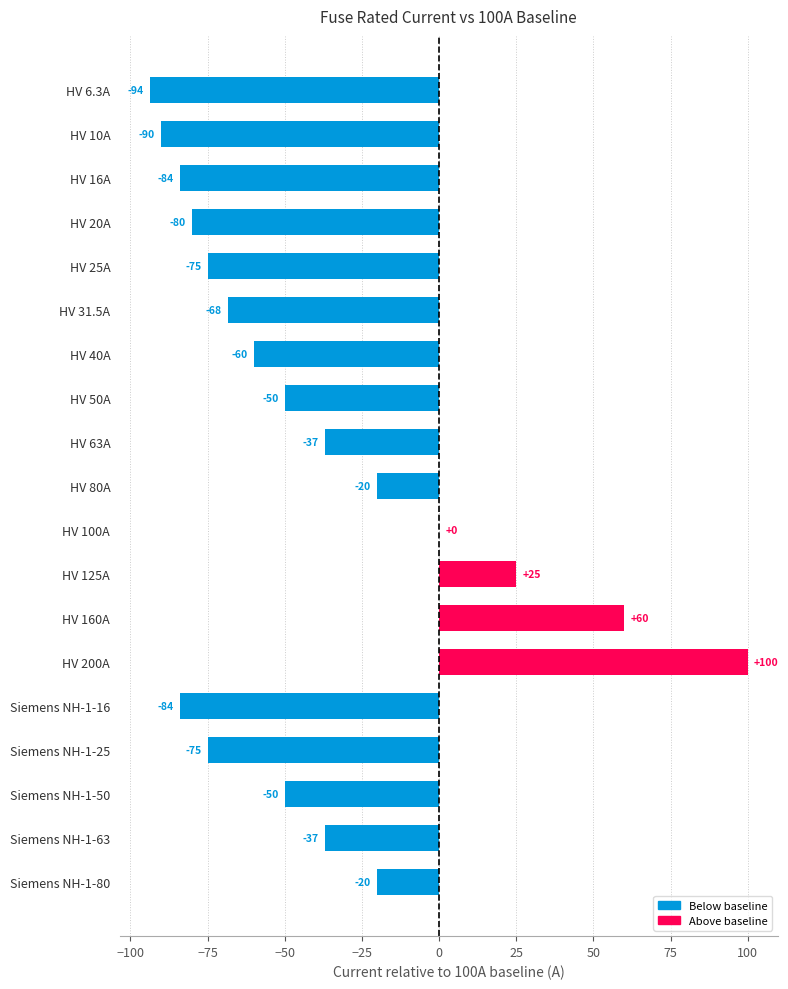

How many bars are there in total?

19